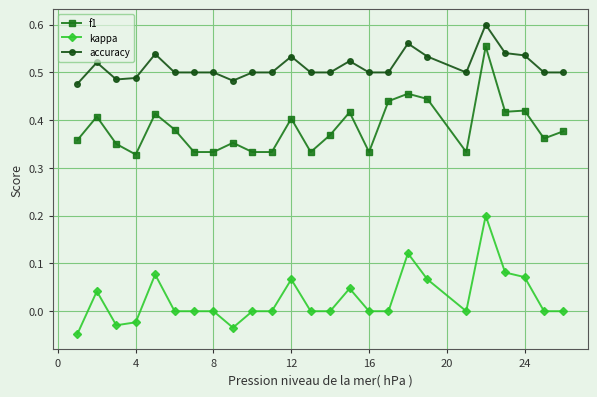

Rank the series by their average value, from highest to lowest.

accuracy, f1, kappa